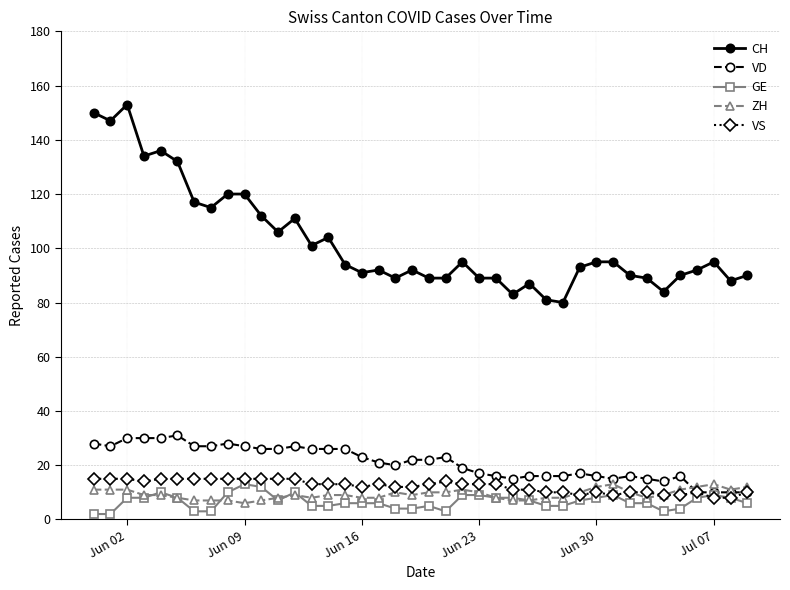

What is the highest value of the CH series?

153